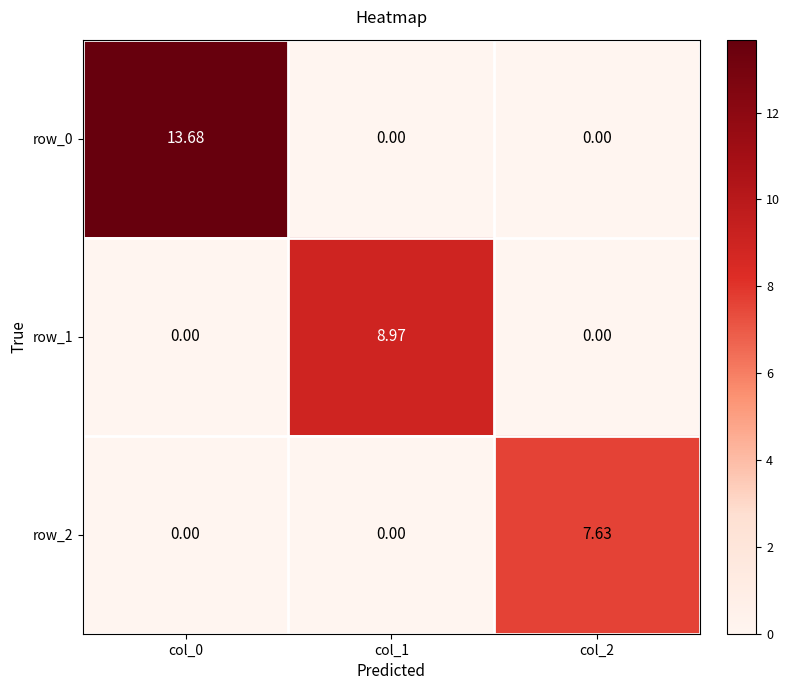

What is the sum of all row_2 values?

7.6